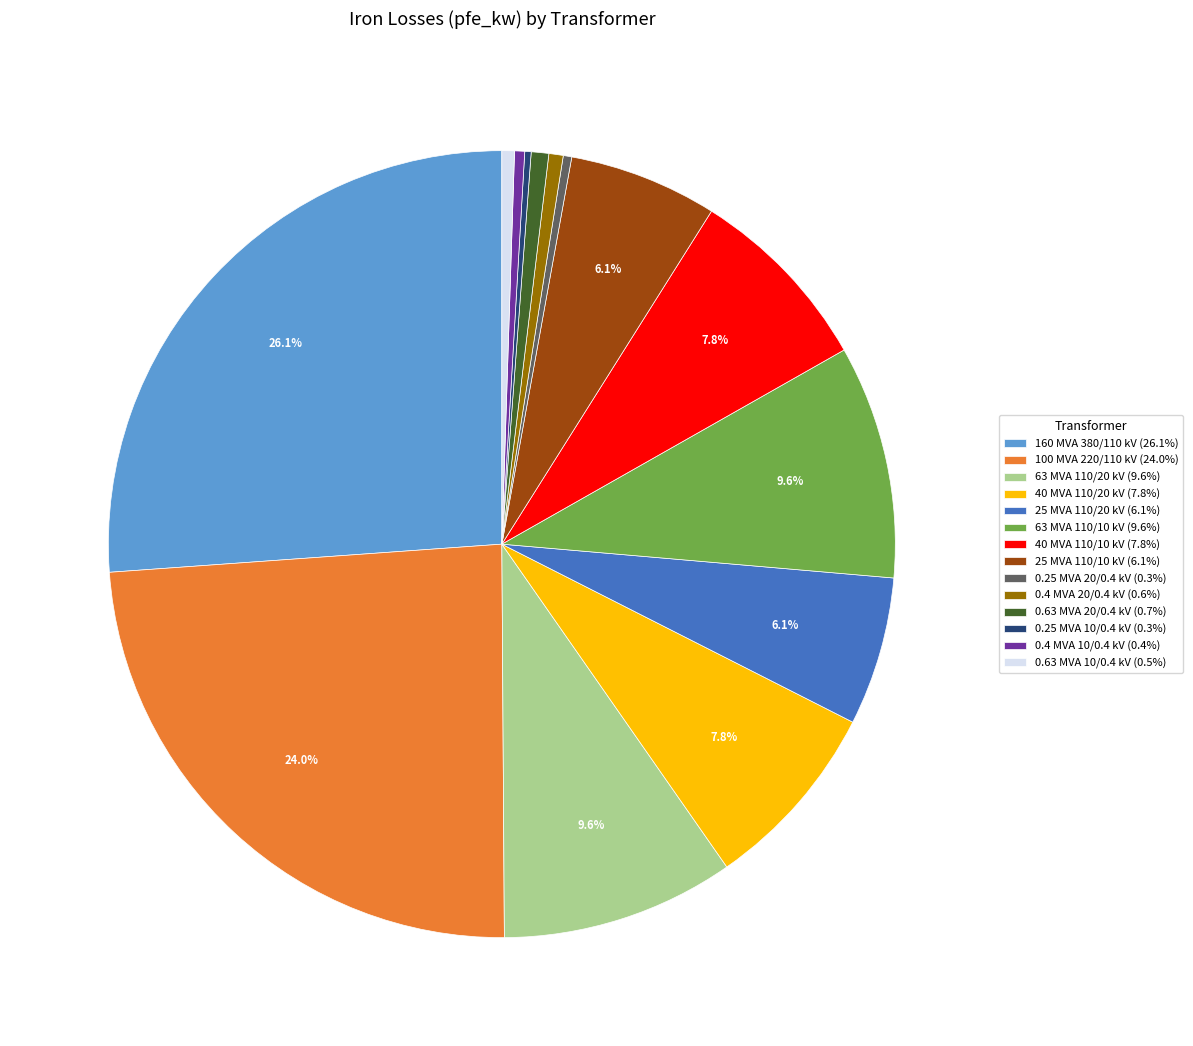

What percentage is NOT represented by 40 MVA 110/10 kV (7.8%)?

92.2%